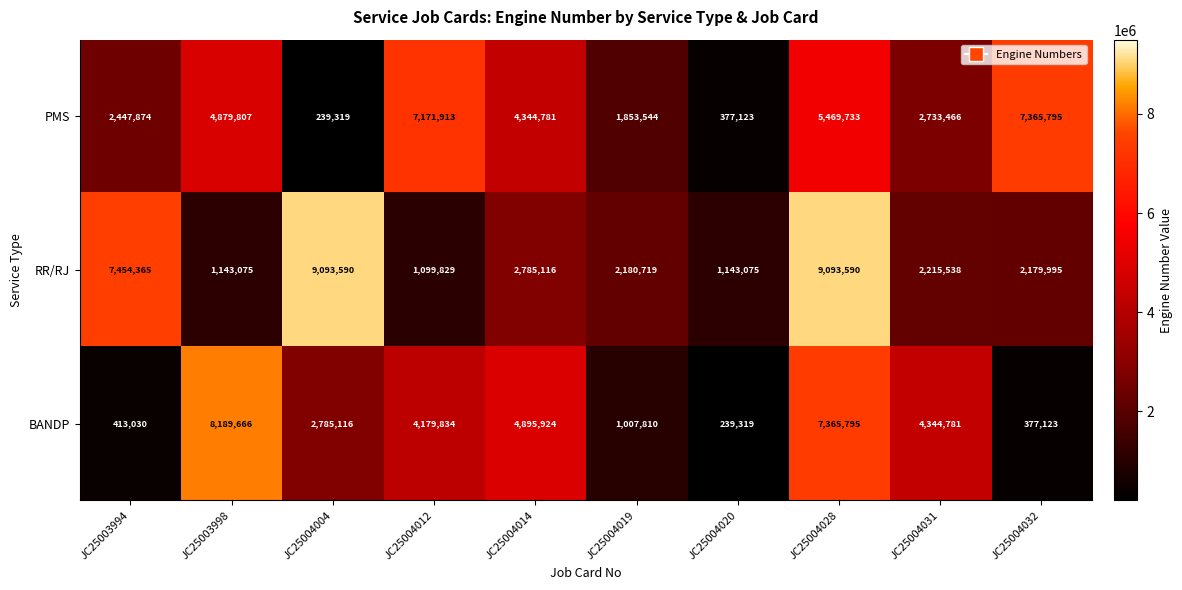

How many series are shown in this chart?

3